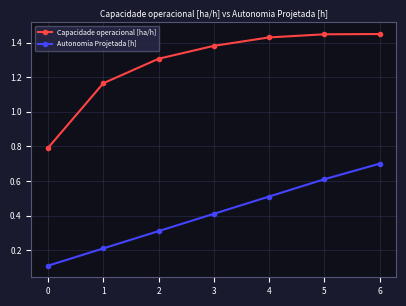

Is the value of Capacidade operacional [ha/h] at 2 greater than the value of Autonomia Projetada [h] at 4?

Yes